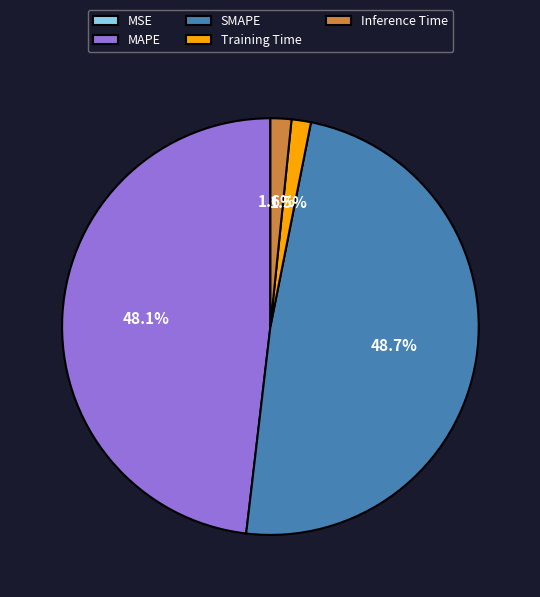

Which category has the biggest portion of the pie?

SMAPE